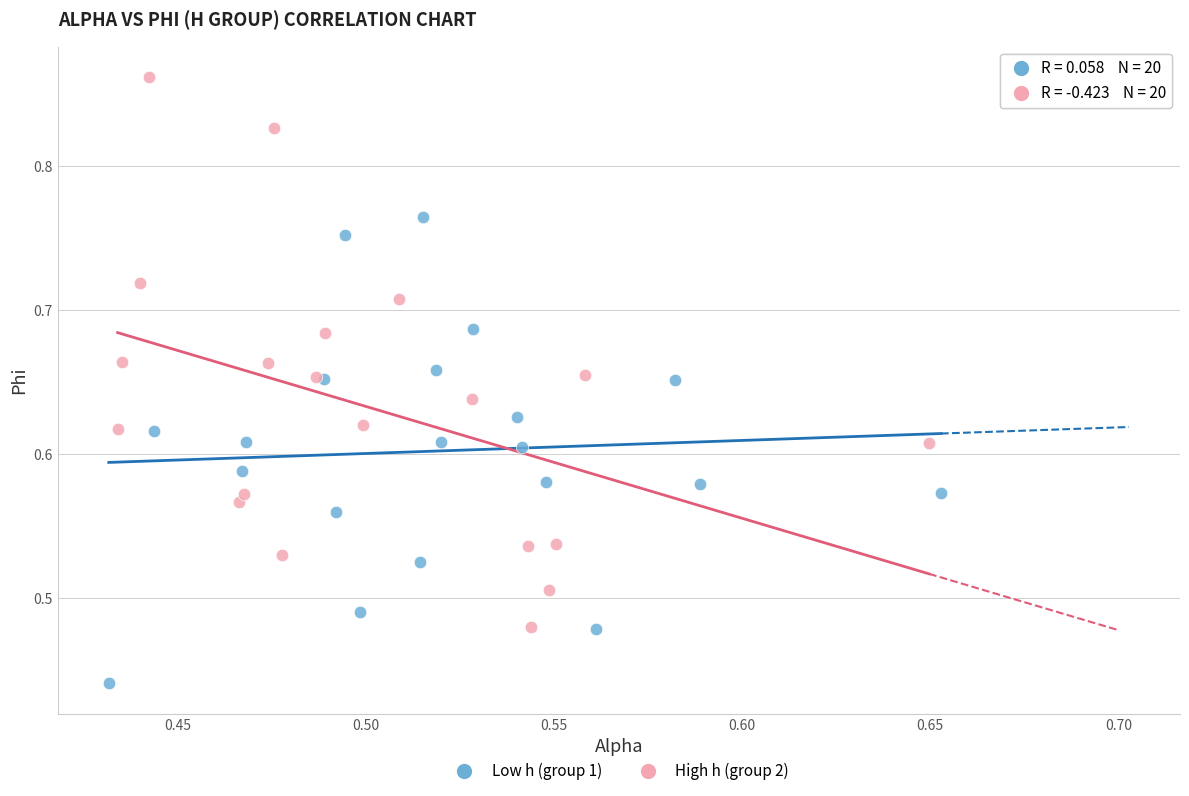

Which series contains the highest Y value?

High h (group 2)